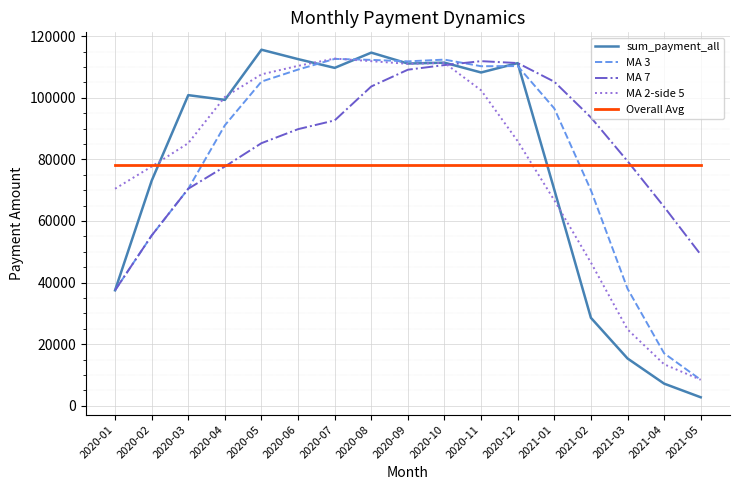

Where do sum_payment_all and MA 2-side 5 first cross each other?

2020-02 and 2020-03